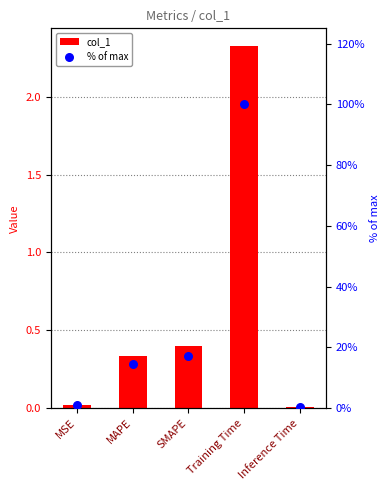

Which series has the widest spread of Y values?

% of max